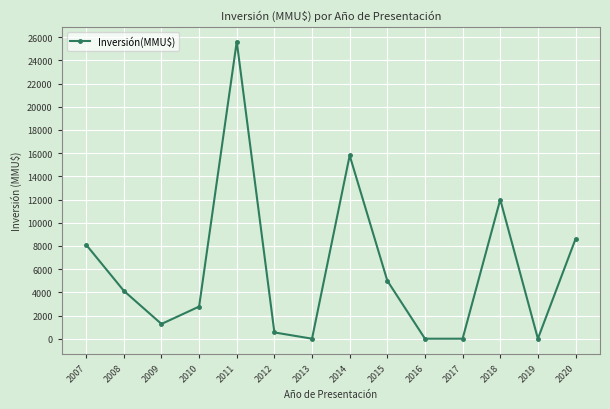

What is the difference between the second highest and minimum values?

15800